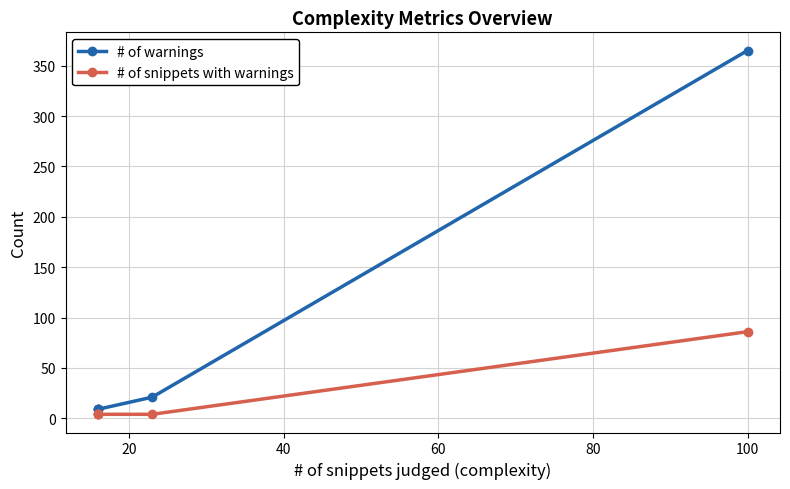

What is the smallest value displayed?

4